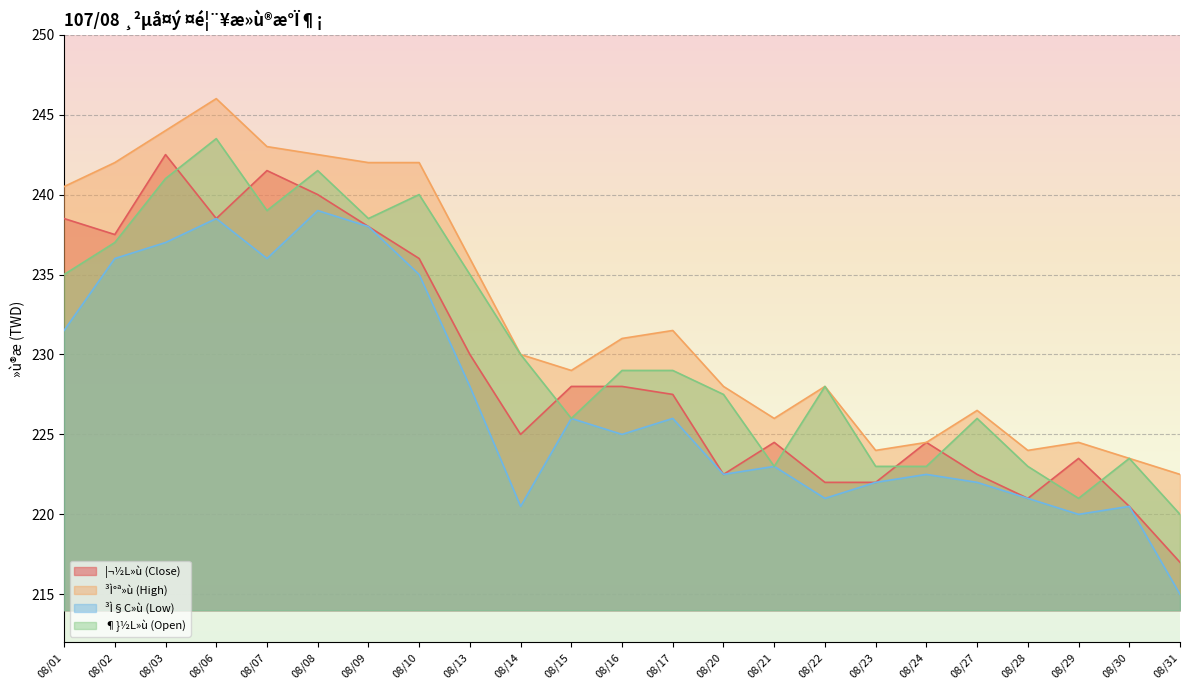

What is the lowest value of the ¦¬½L»ù (Close) series?

217.0